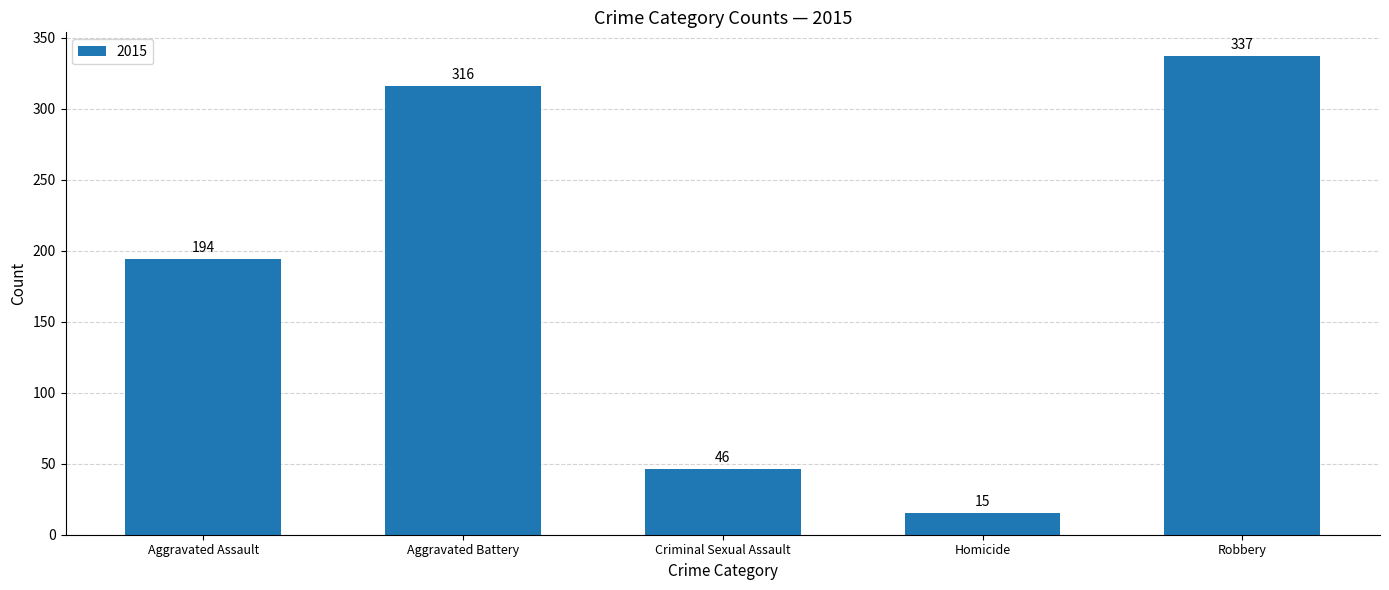

The chart shows a value of 316 at Aggravated Battery. True or false?

True